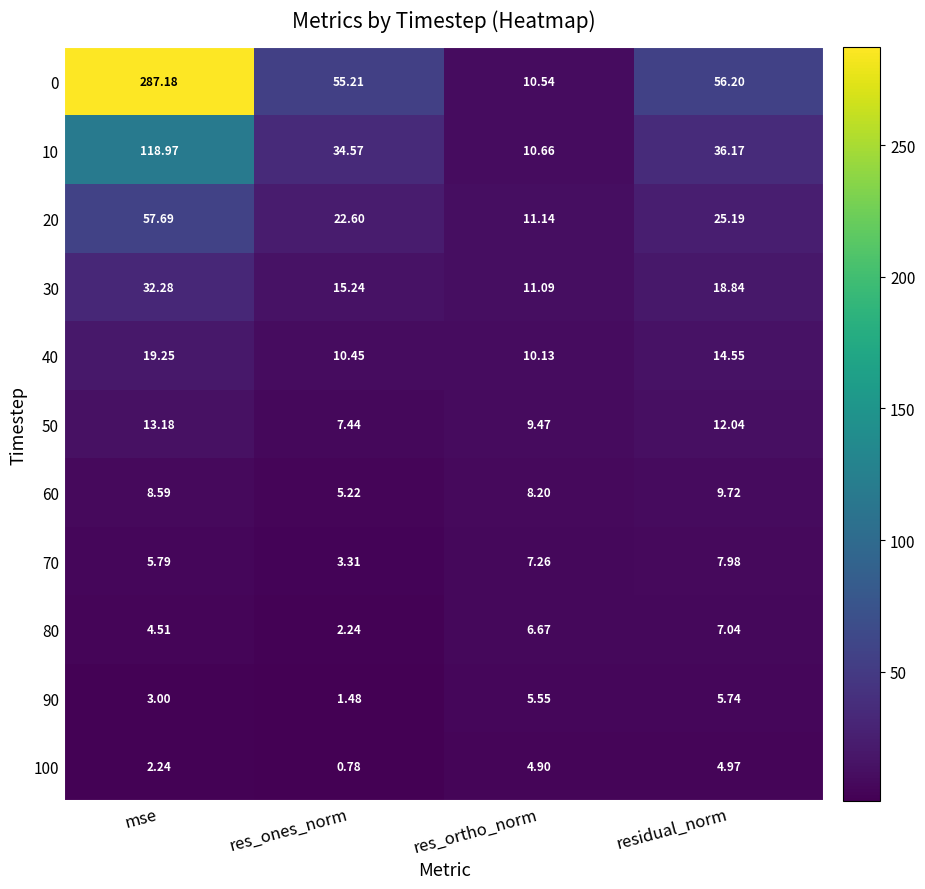

Which series has the largest total across all categories?

0